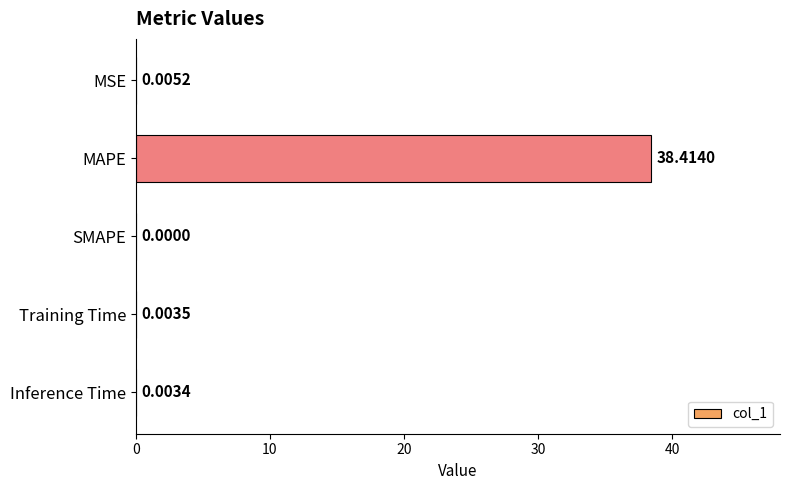

Which category has the highest value across all series?

MAPE